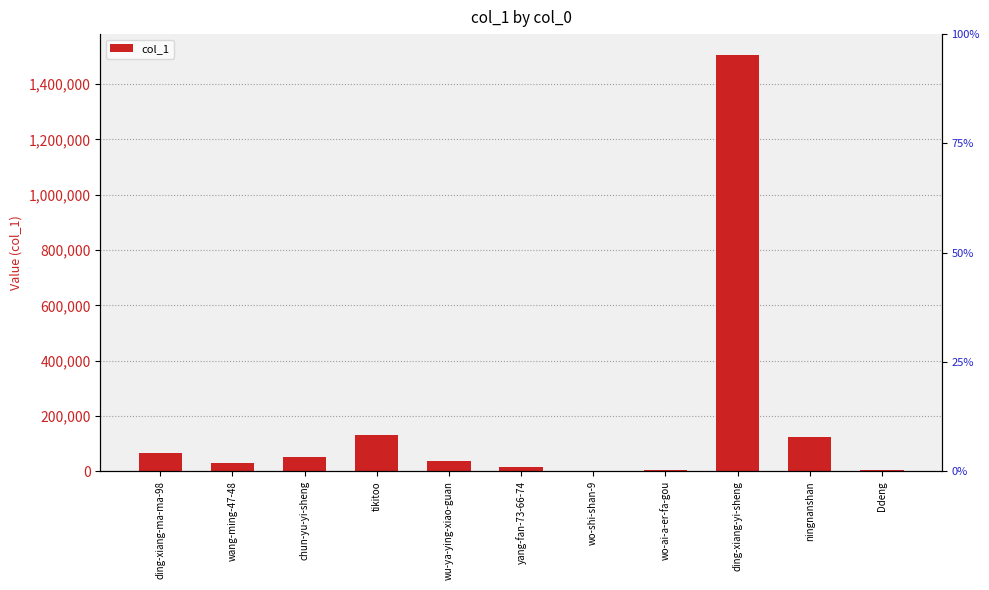

Reading left to right, what are all the values shown in this chart?

ding-xiang-ma-ma-98=66699	wang-ming-47-48=30460	chun-yu-yi-sheng=52193	tikitoo=131055	wu-ya-ying-xiao-guan=38737	yang-fan-73-66-74=15859	wo-shi-shan-9=1615	wo-ai-a-er-fa-gou=3295	ding-xiang-yi-sheng=1505464	ningnanshan=122867	Ddeng=3638